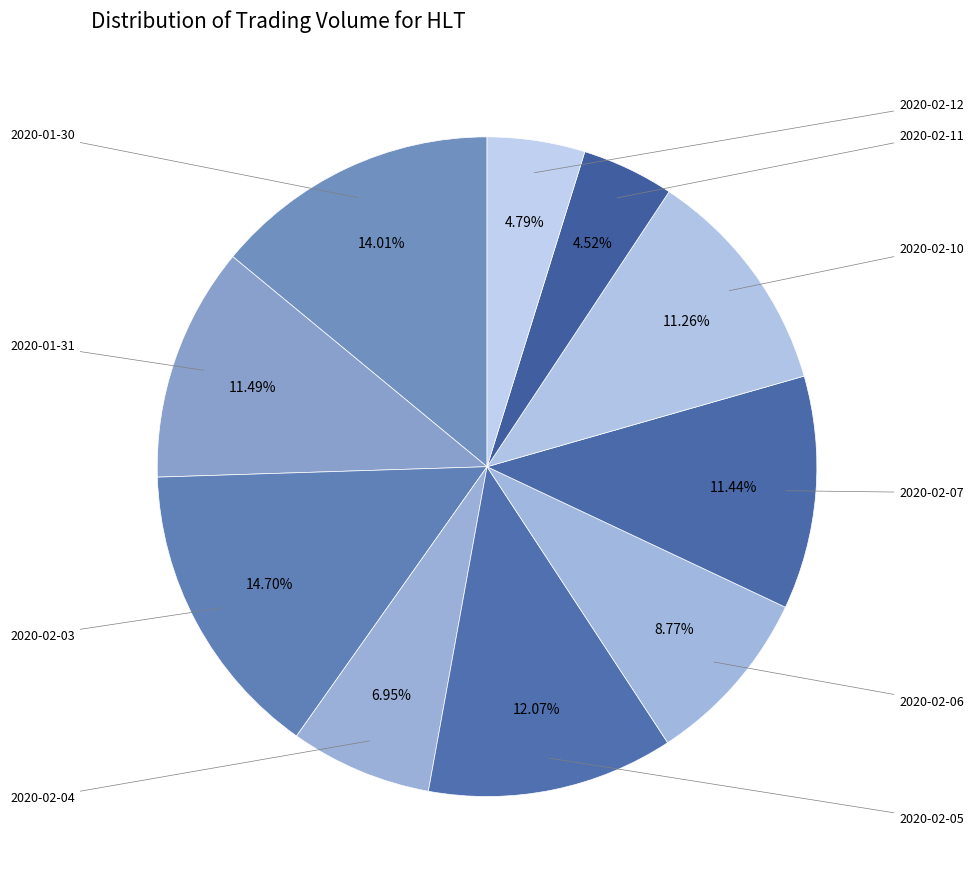

How many slices are in this pie chart?

10